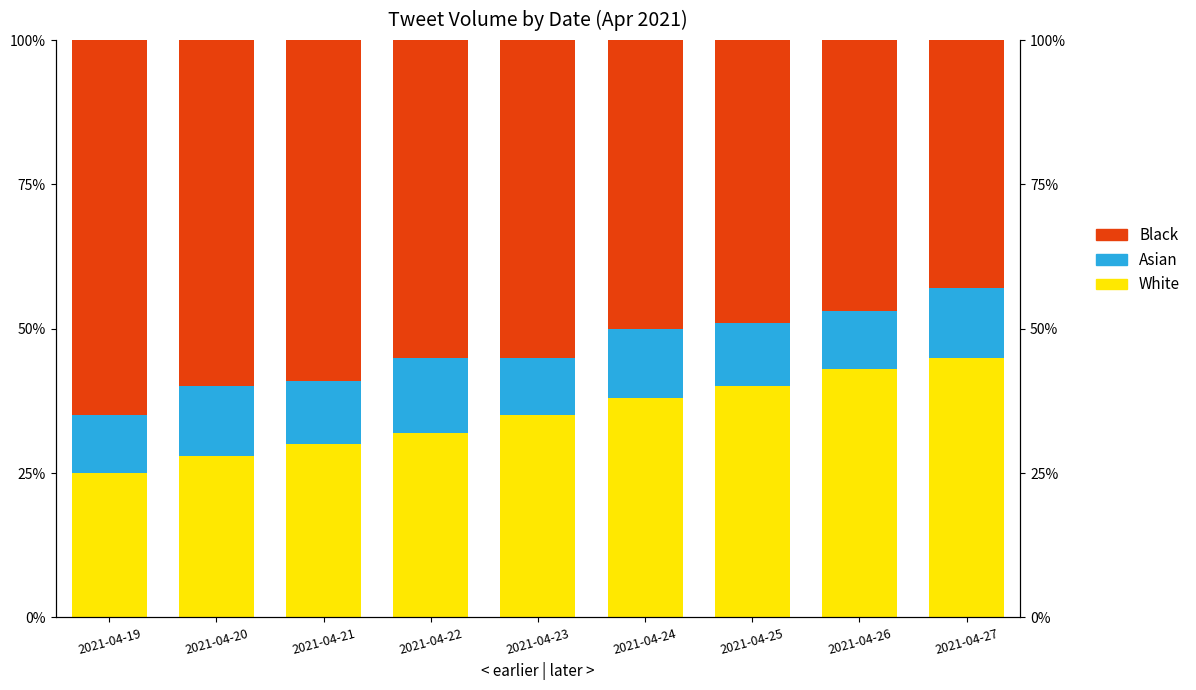

Reading left to right, list all the values displayed in this chart.

White: 25.0	28.0	30.0	32.0	35.0	38.0	40.0	43.0	45.0
Asian: 10.0	12.0	11.0	13.0	10.0	12.0	11.0	10.0	12.0
Black: 65.0	60.0	59.0	55.0	55.0	50.0	49.0	47.0	43.0